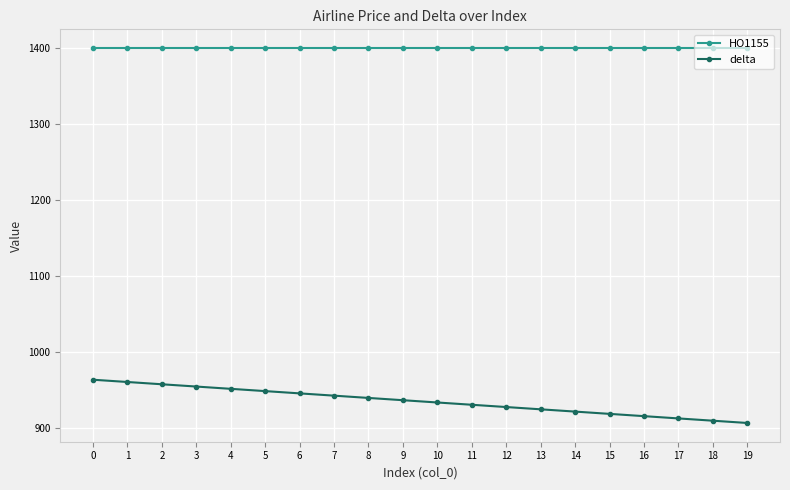

The value of HO1155 at 6 is 1400. True or false?

True